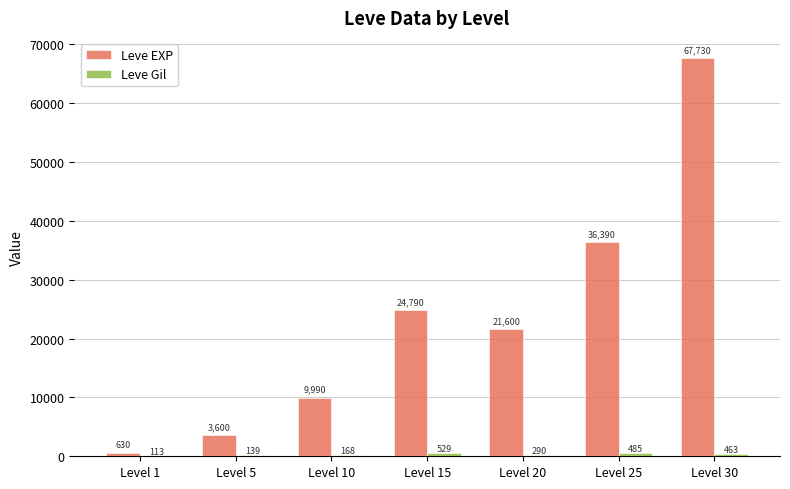

What is the sum of the Leve EXP values at Level 25 and Level 20?

57990